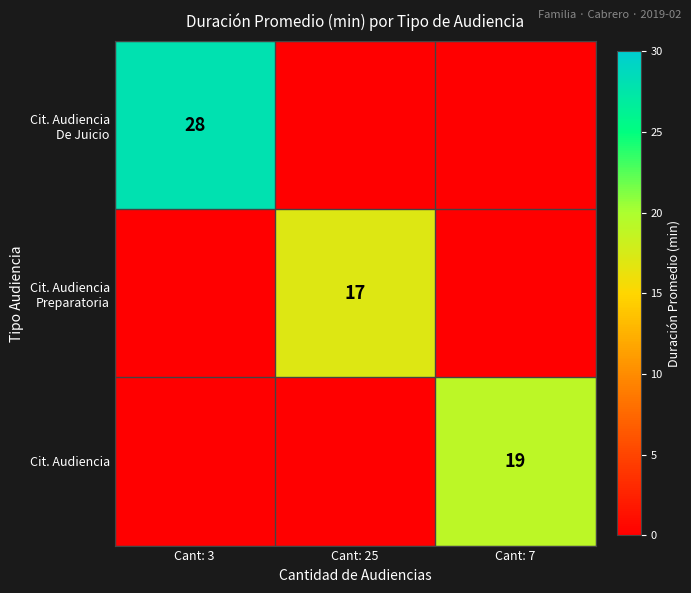

What is the spread (max minus min) of values at Cant: 3?

28